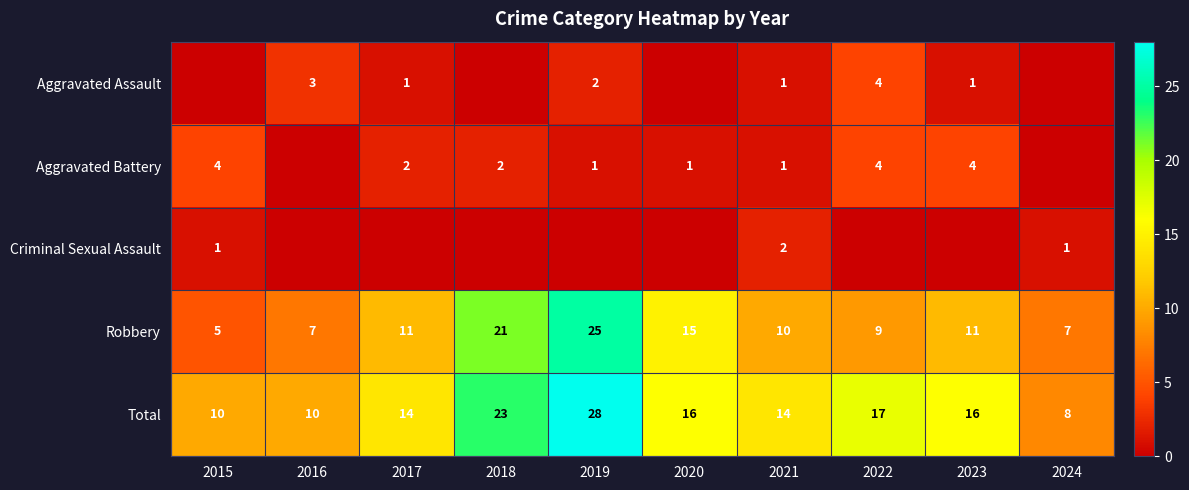

What is the difference between the Robbery values at 2021 and 2019?

15